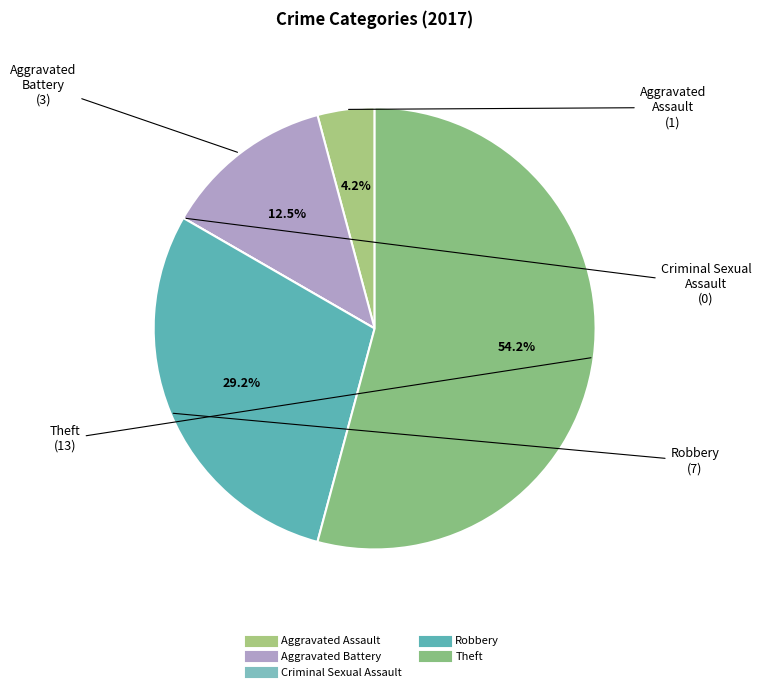

Which category has the biggest portion of the pie?

Theft